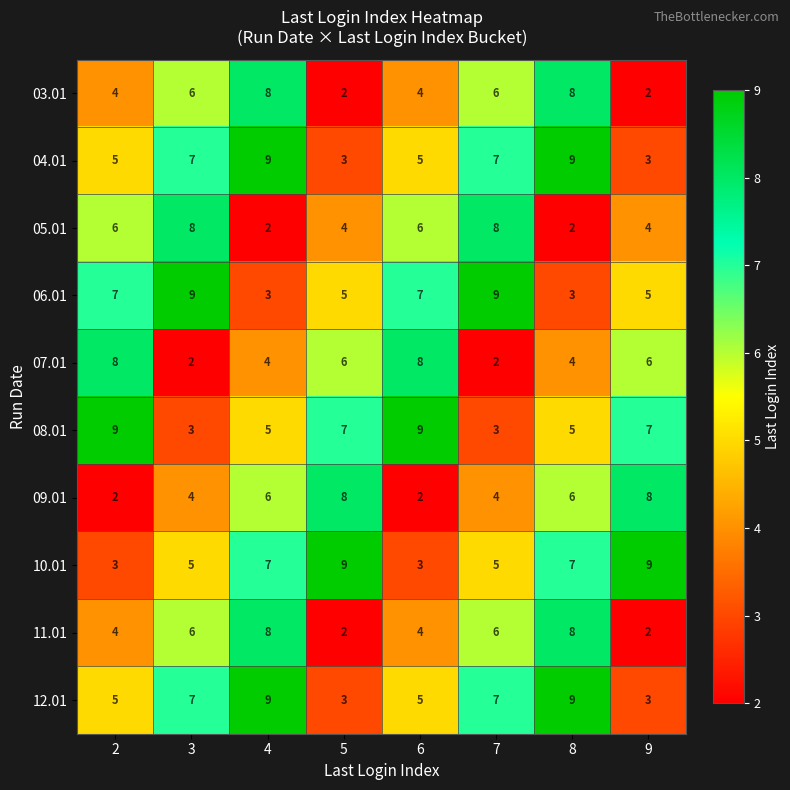

Count the number of categories in the chart.

8